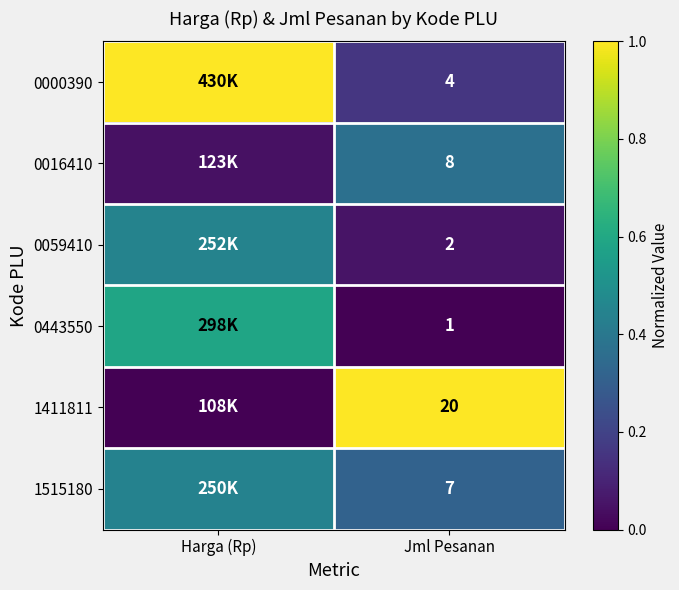

Is the value of 0059410 at Jml Pesanan greater than the value of 0016410 at Jml Pesanan?

No